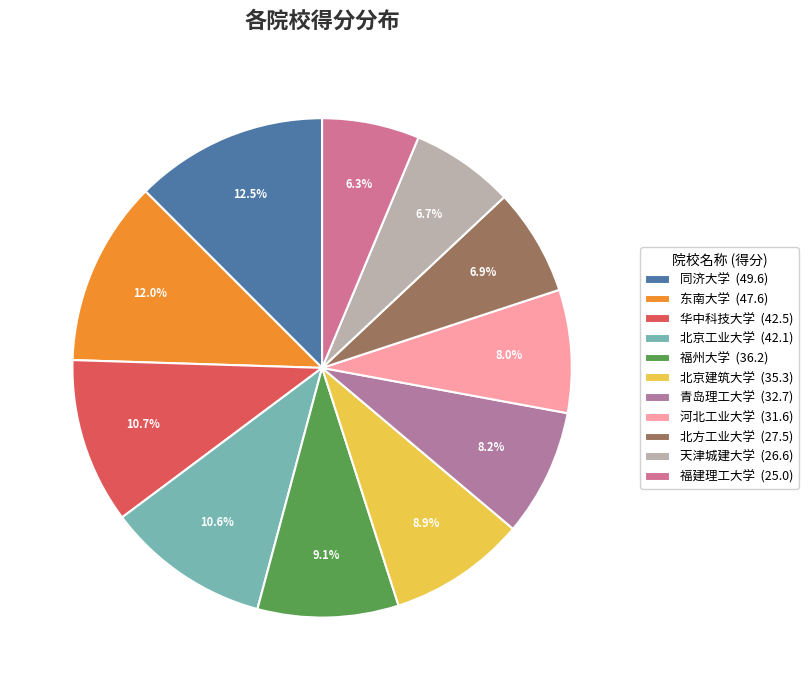

Count the number of slices in the pie.

11